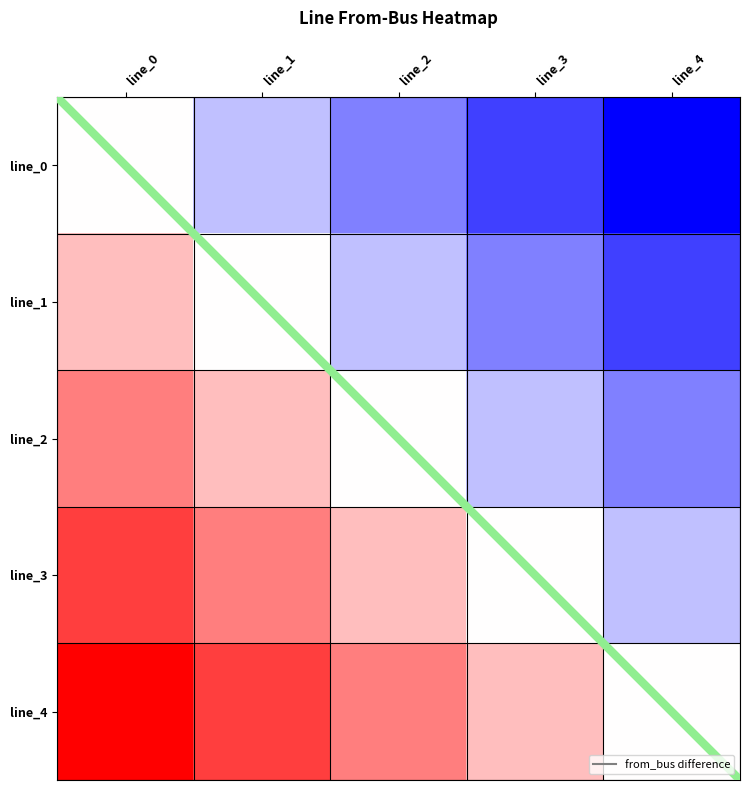

What is the difference between the maximum and minimum values in the line_3 series?

4